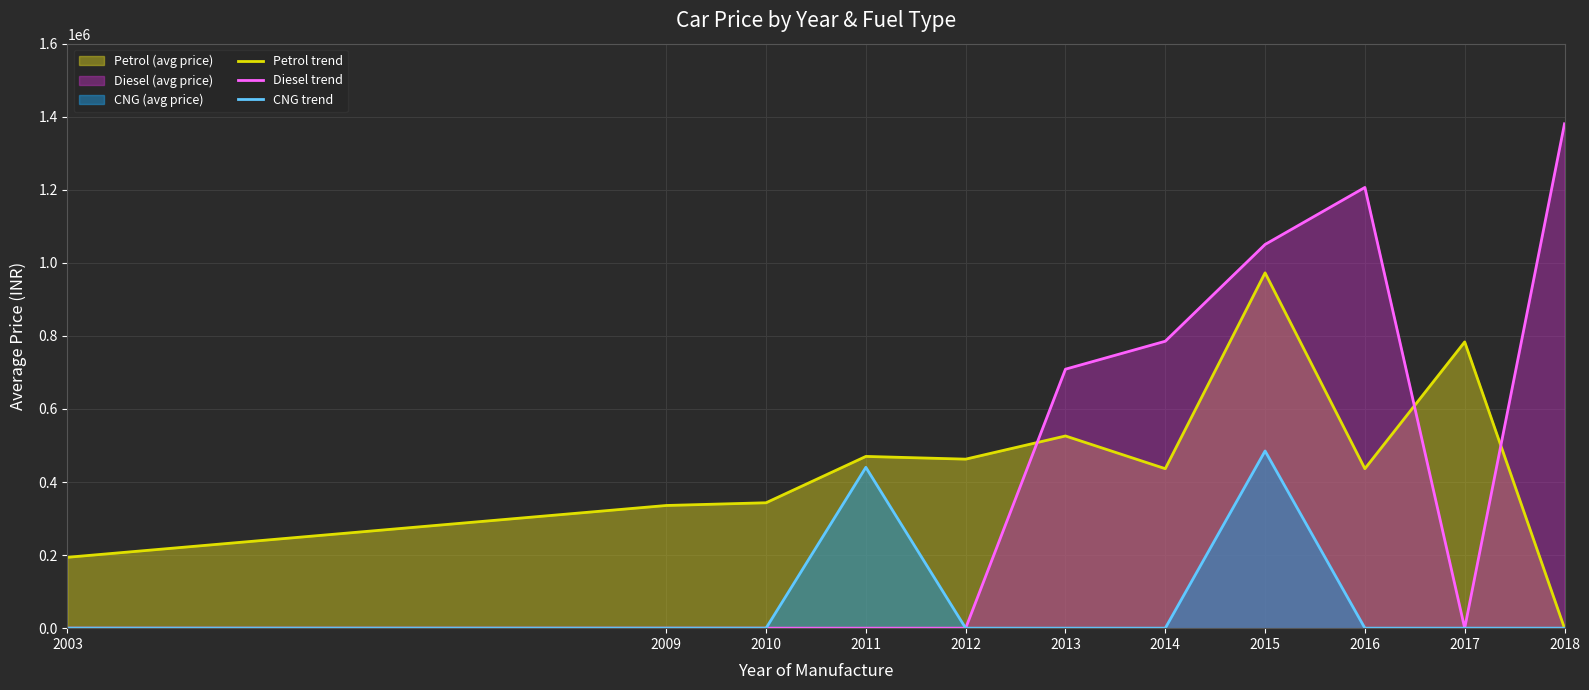

List the labels in order of CNG trend value, largest first.

2015, 2011, 2003, 2009, 2010, 2012, 2013, 2014, 2016, 2017, 2018